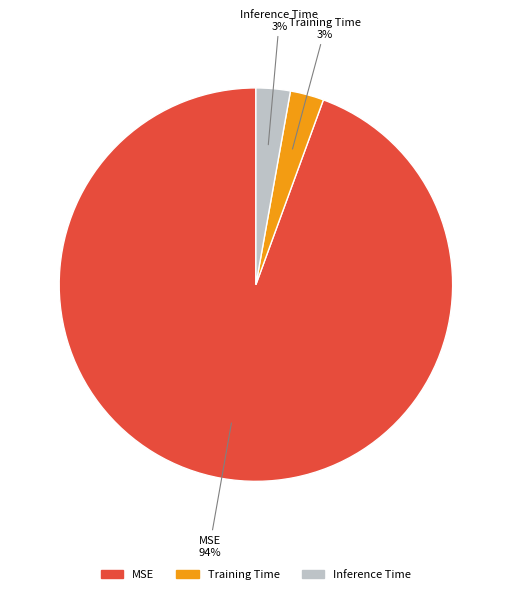

What is the largest slice in the pie chart?

MSE